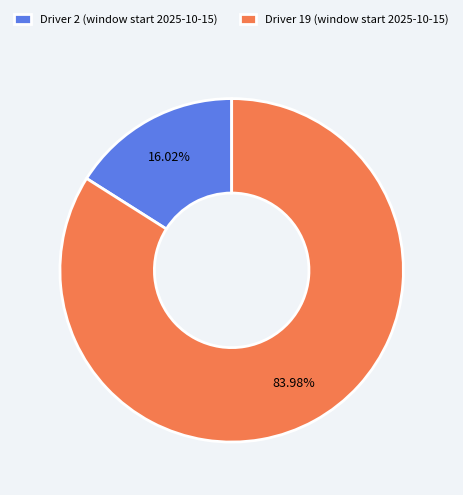

Which has a higher value, Driver 19 (window start 2025-10-15) or Driver 2 (window start 2025-10-15)?

Driver 19 (window start 2025-10-15)